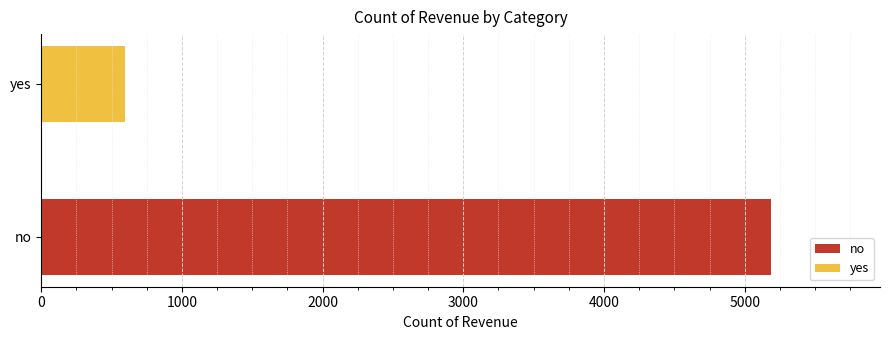

Which series has the largest range (max minus min)?

no